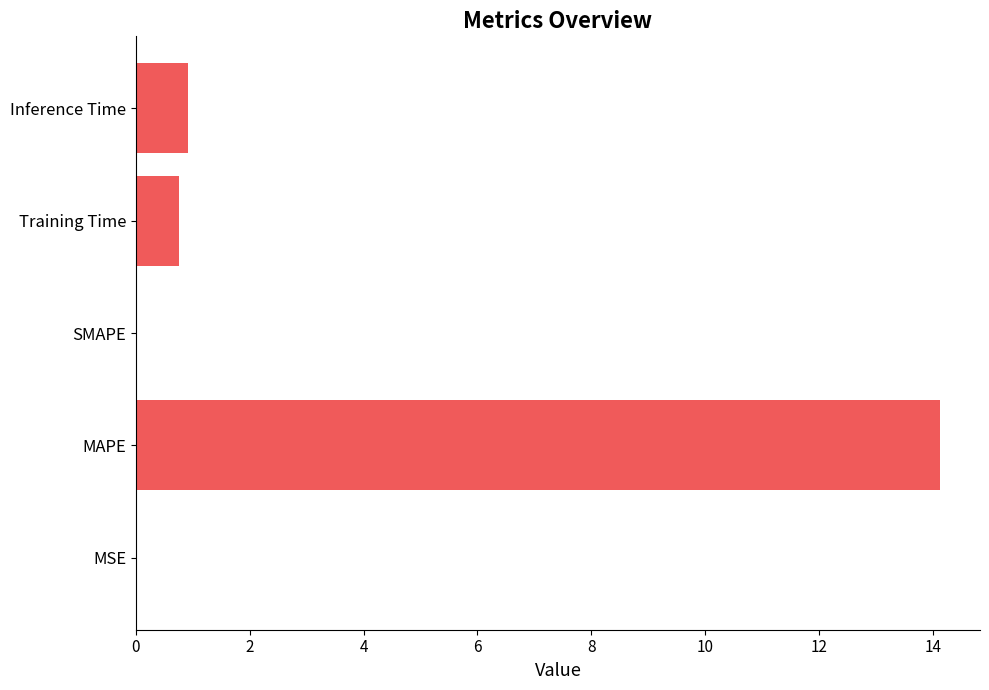

Between SMAPE and Inference Time, which is larger?

Inference Time